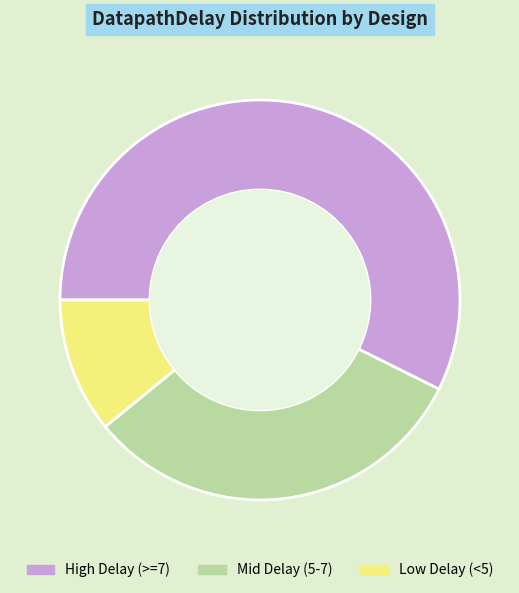

Is there a majority slice in this chart?

Yes